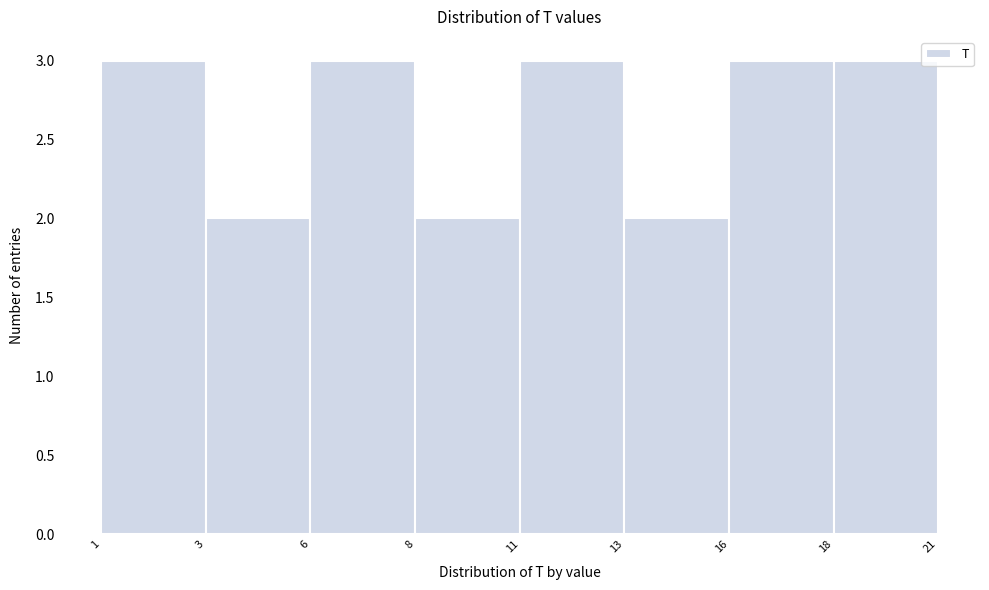

Reading left to right, list all the values displayed in this chart.

1=3	3=2	6=3	8=2	11=3	13=2	16=3	18=3